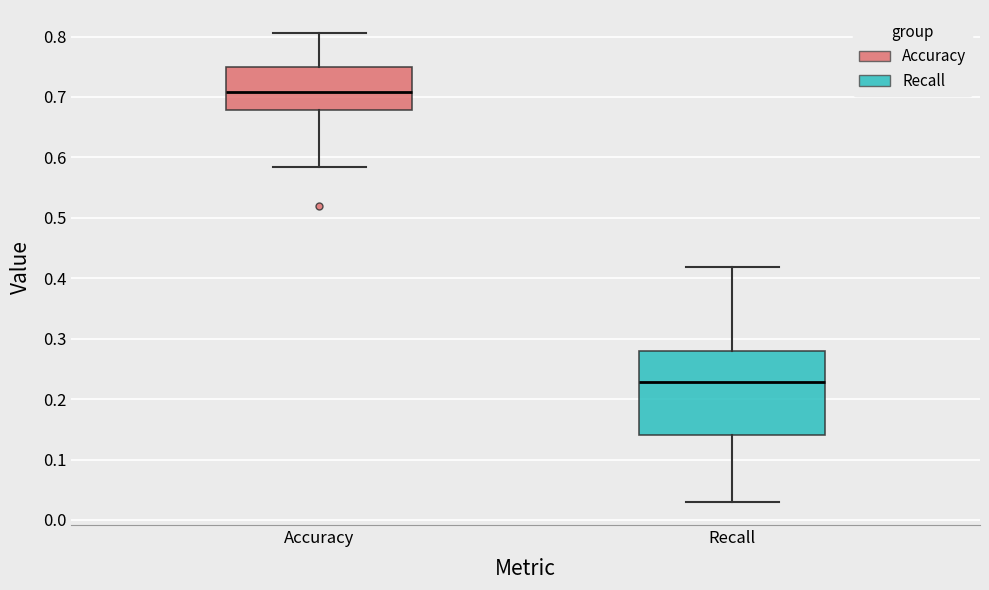

Reading left to right, transcribe this box plot: for each box, give where its median line is, the range the box spans, and where its two whiskers end, as read against the y-axis. The values are not printed on the chart, so give them approximately, as read against the axis.

Accuracy: median 0.71, box 0.68 to 0.75, whiskers 0.58 to 0.81
Recall: median 0.23, box 0.14 to 0.28, whiskers 0.03 to 0.42